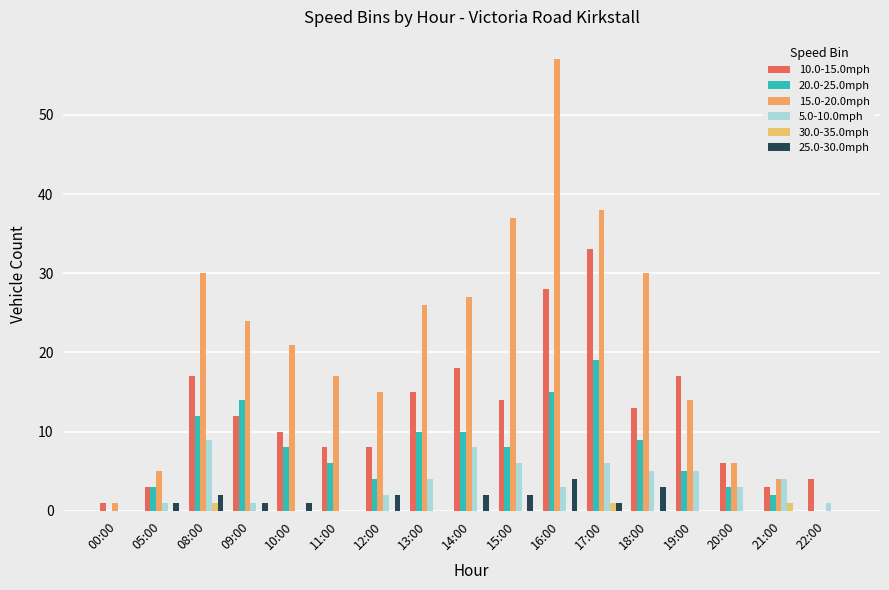

At which label does 10.0-15.0mph reach its peak?

17:00